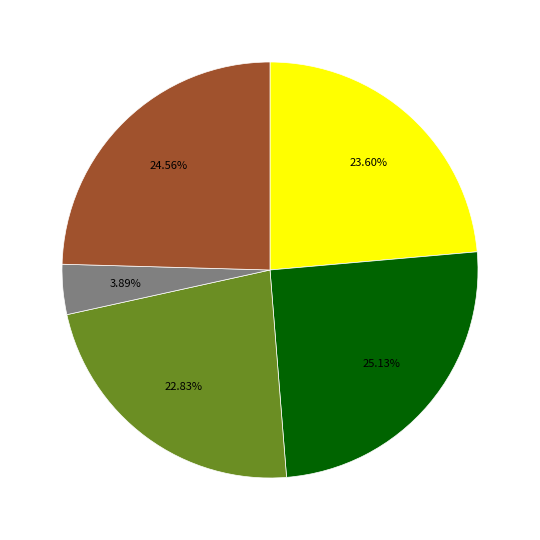

Count the number of slices in the pie.

5